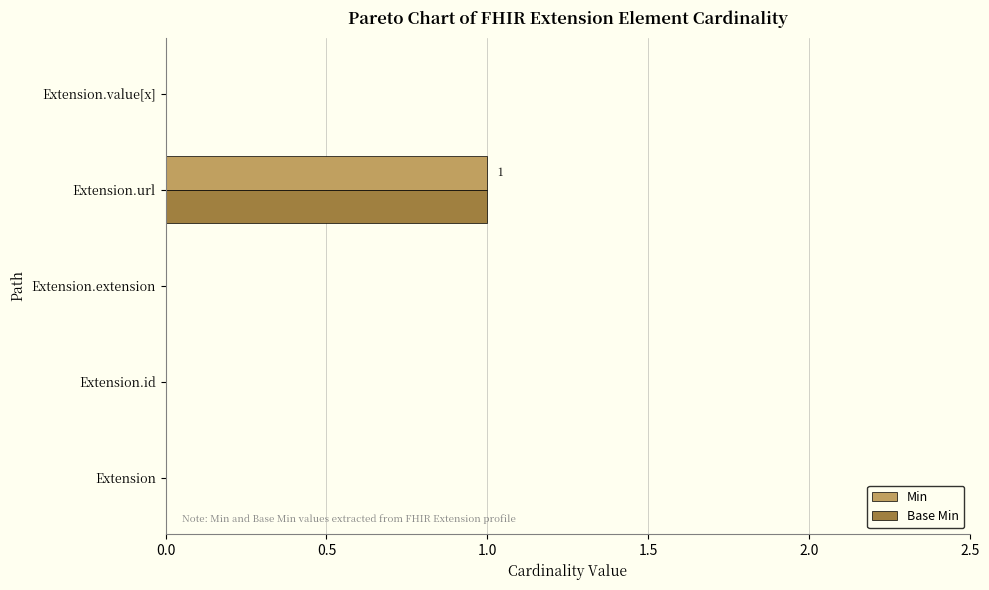

At which category is the sum across all series the highest?

Extension.url